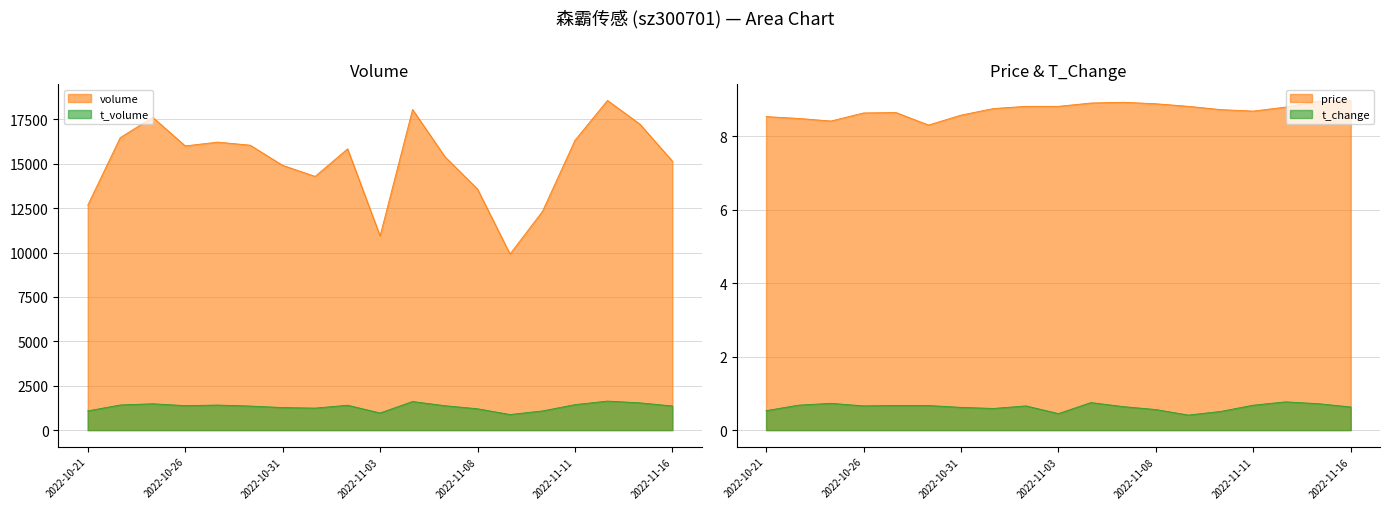

What is the value of the t_change point at the 4th from the left?

0.7